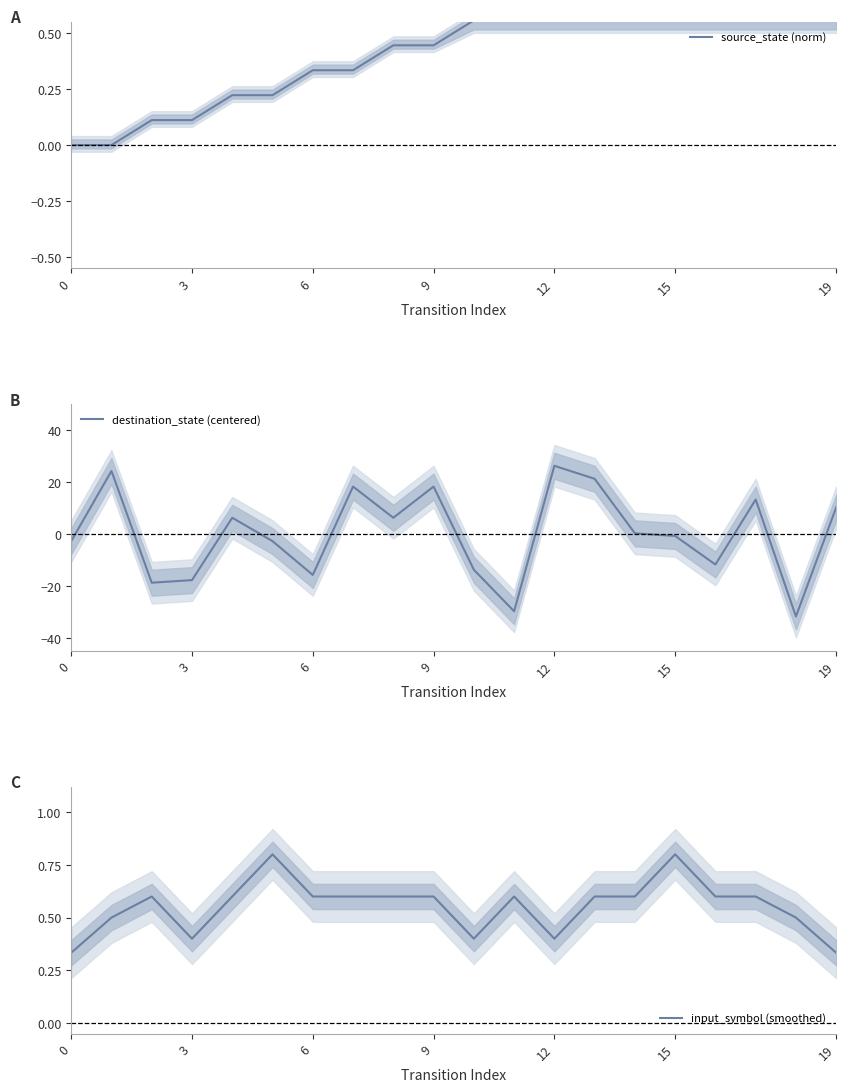

How many lines are shown in the chart?

3